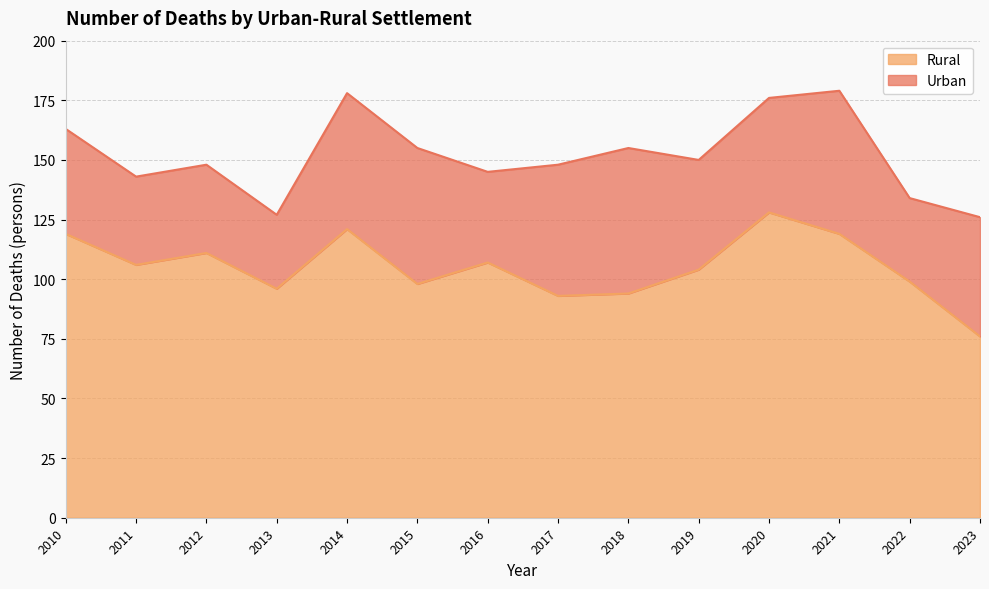

How many points are lower than both their immediate neighbors (excluding endpoints)?

4